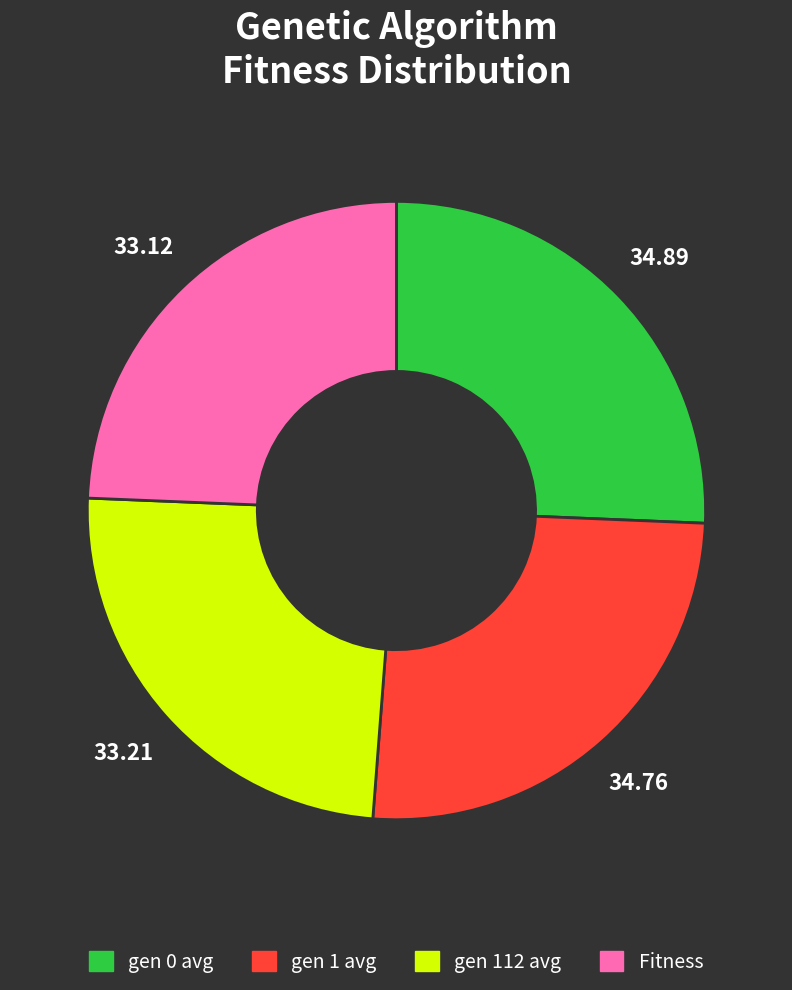

Does any single category account for the majority?

No